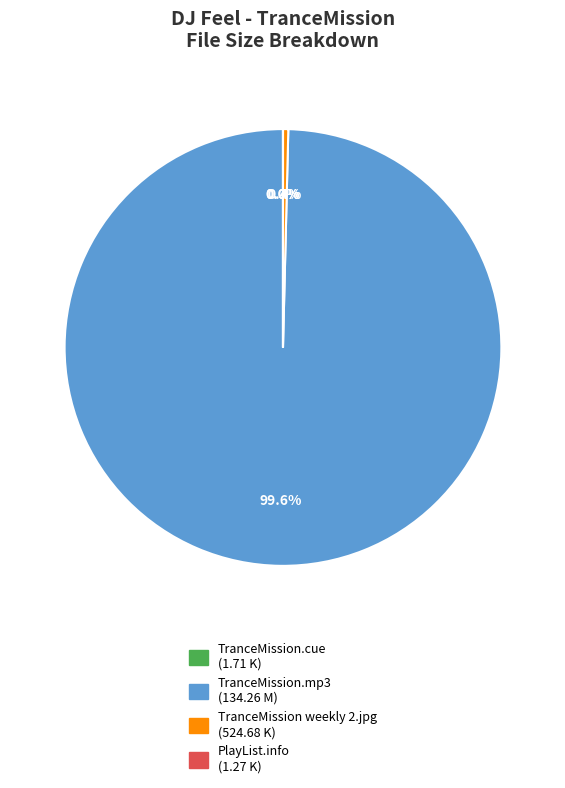

Is there a majority slice in this chart?

Yes